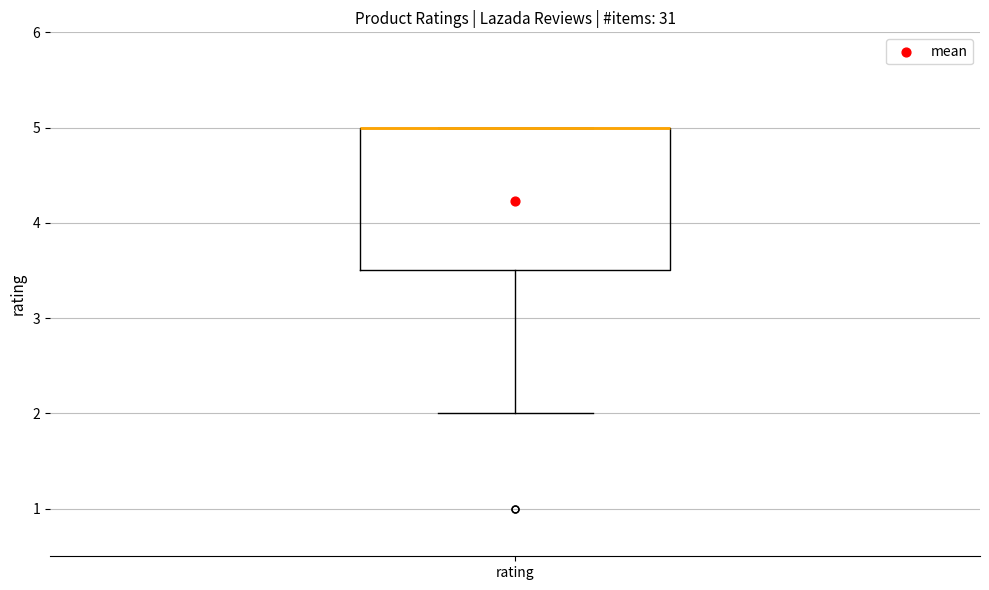

Transcribe this box plot: give where the median line is, the range the box spans, and where the two whiskers end, as read against the y-axis. The values are not printed on the chart, so give them approximately, as read against the axis.

median 5.0 (drawn on the box's upper edge), box 3.5 to 5.0, whiskers 2.0 to 5.0